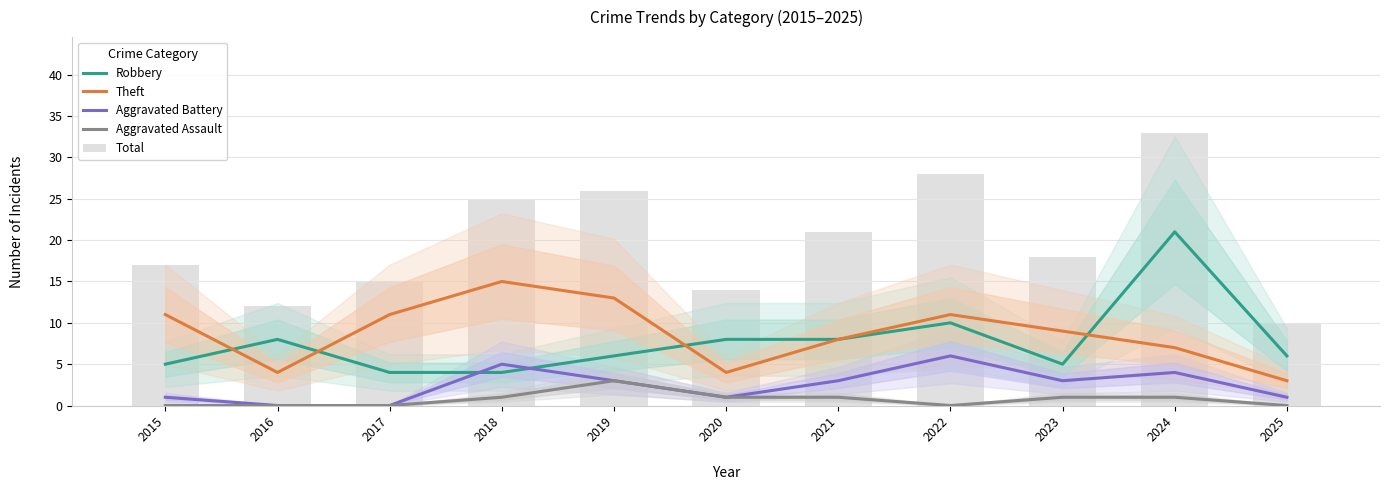

Rank the series at 2024 from lowest to highest value.

Aggravated Assault, Aggravated Battery, Theft, Robbery, Total